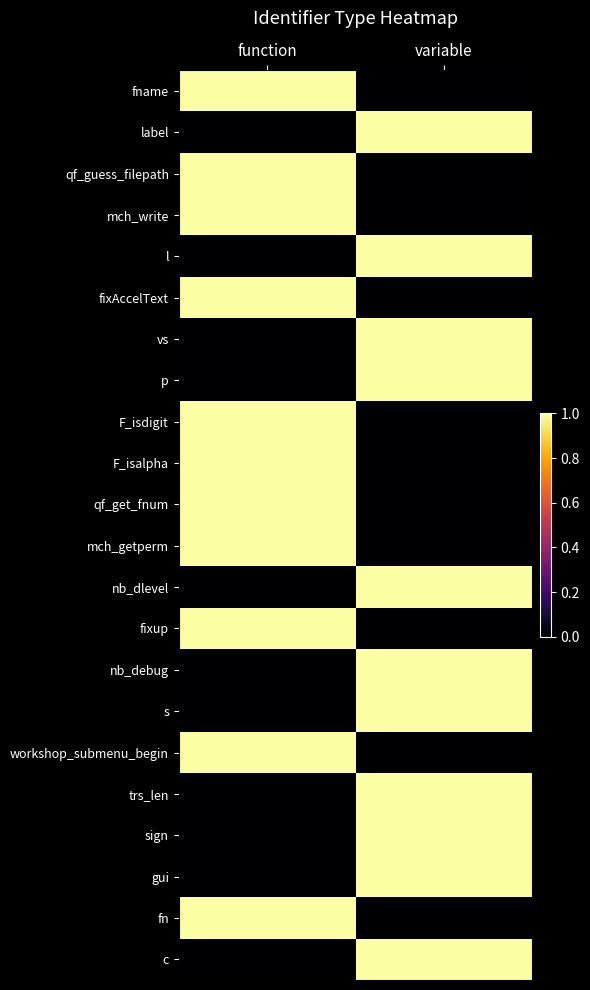

Which has a higher value, function or variable?

function